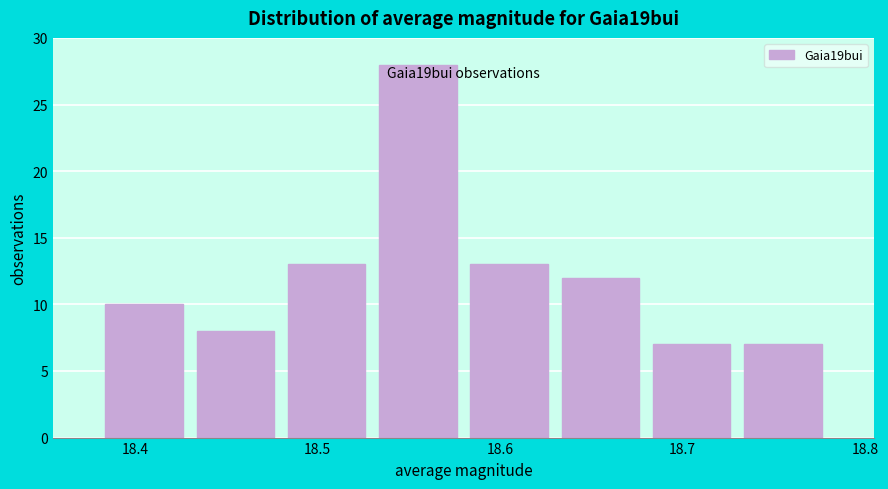

Over which range of the x-axis is the bar tallest?

18.53 to 18.58